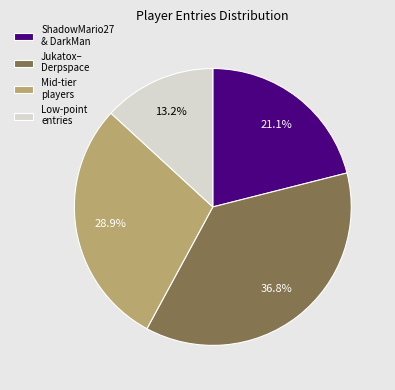

Between Mid-tier players and Low-point entries, which is larger?

Mid-tier players